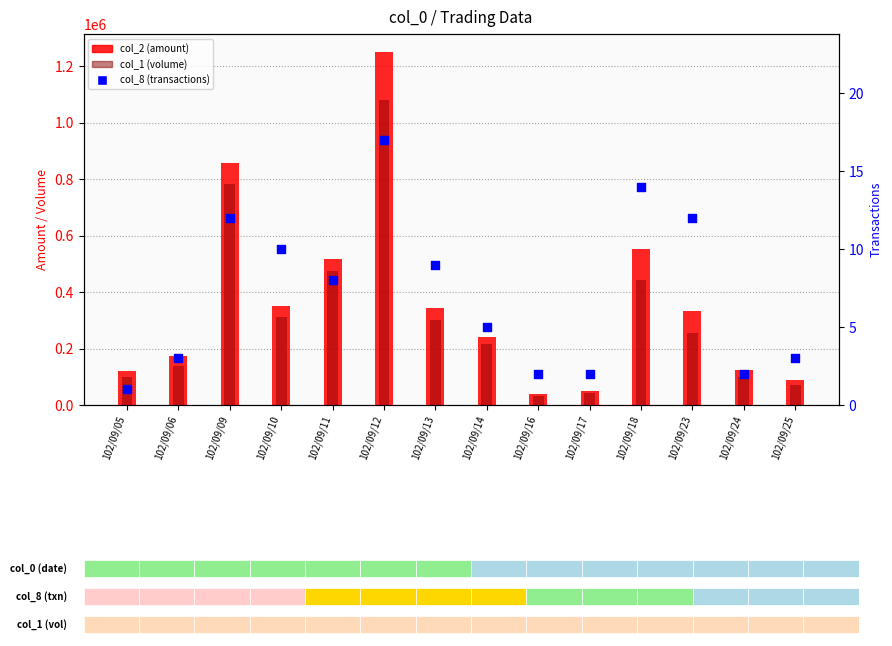

What is the total value across all series at 102/09/25?

158713